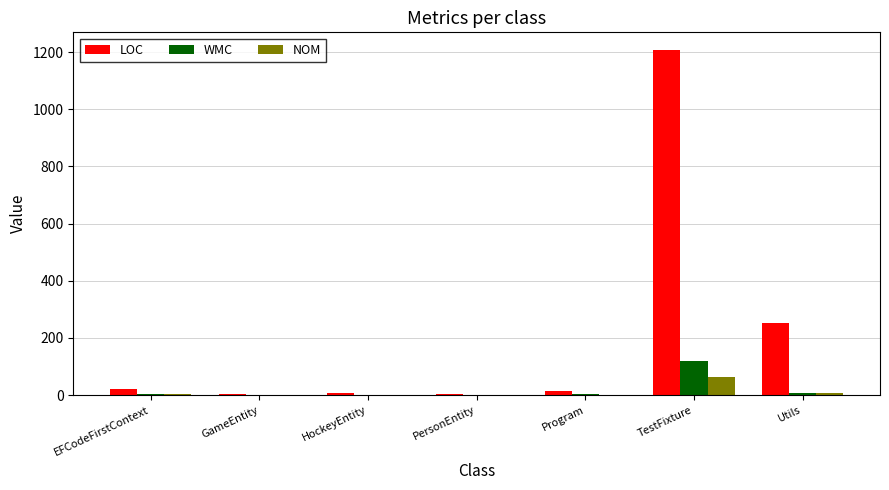

Count the number of data series in this chart.

3